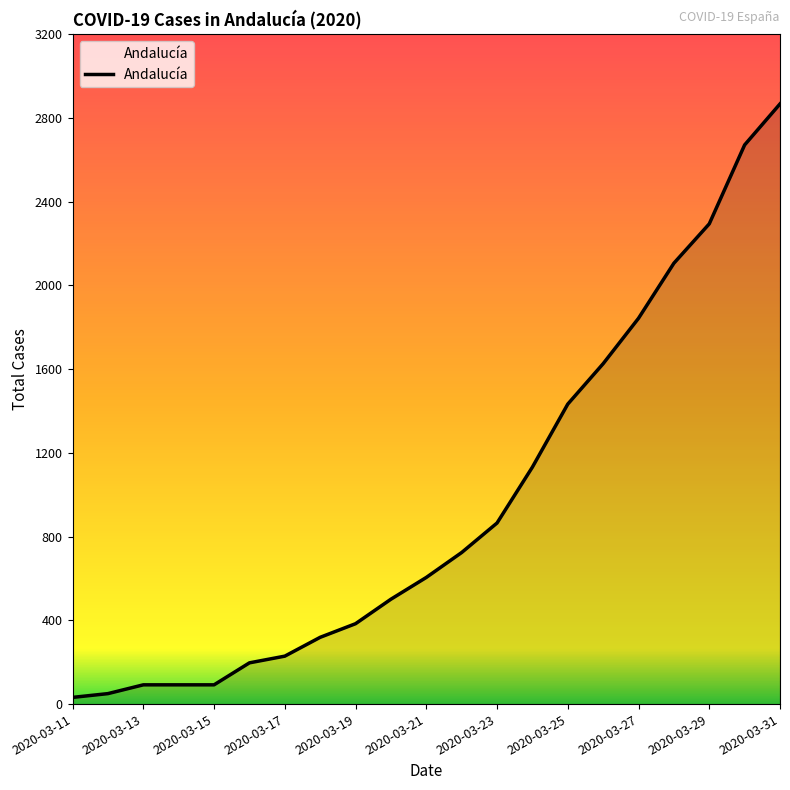

What is the maximum value shown in the chart?

2867